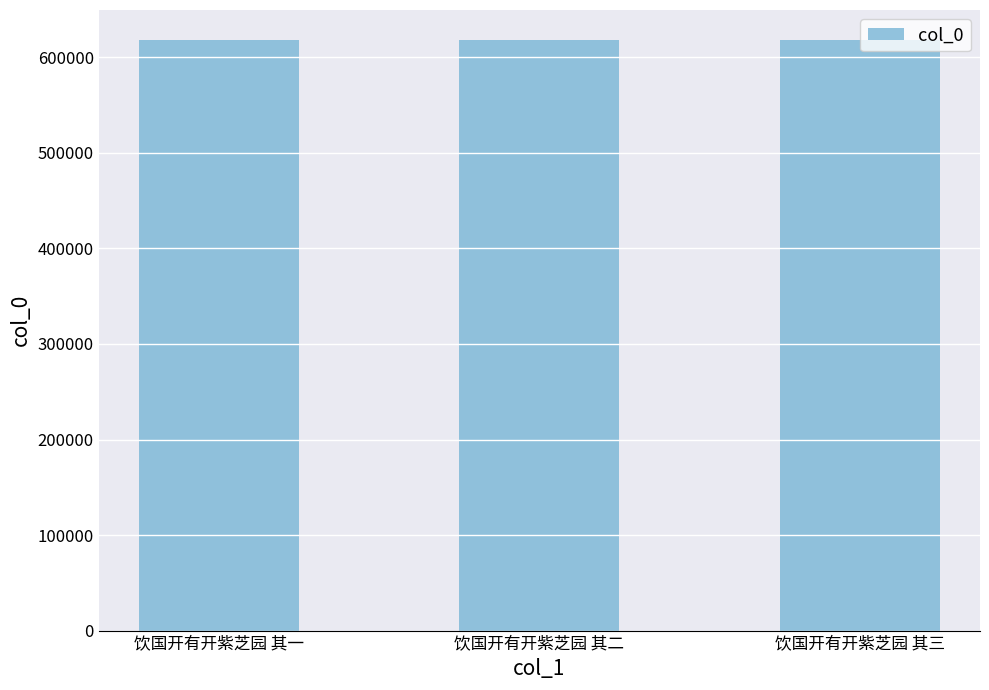

True or false: the data shows 337690 at 饮国开有开紫芝园 其一.

False